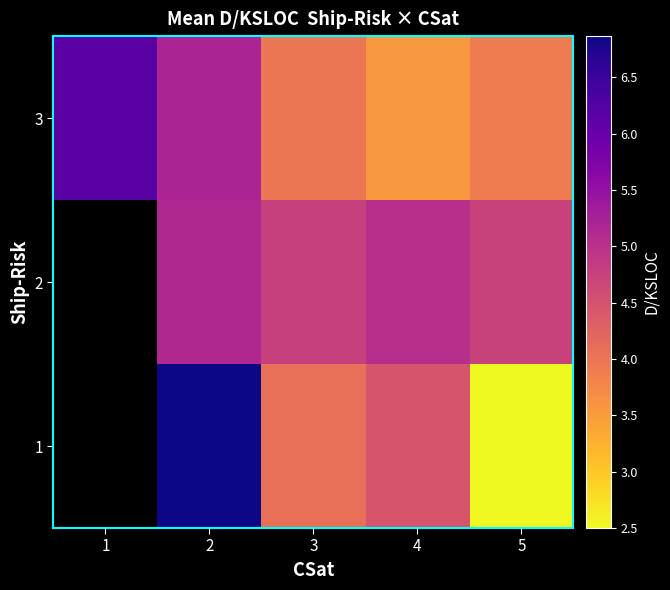

List the series in order of their overall mean, lowest first.

1, 2, 3